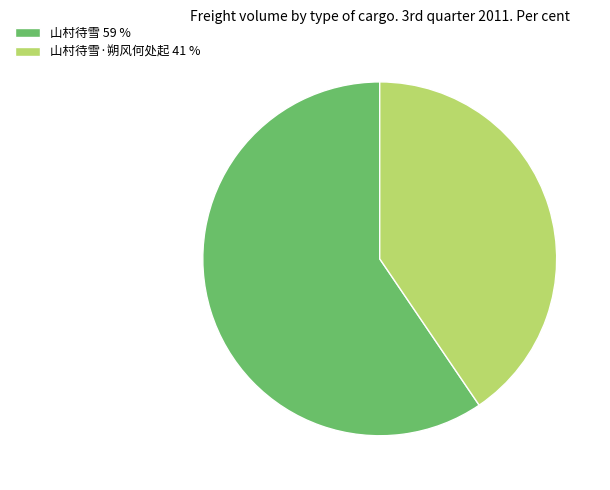

Is it true that 山村待雪 59 % is 71% of the pie?

False